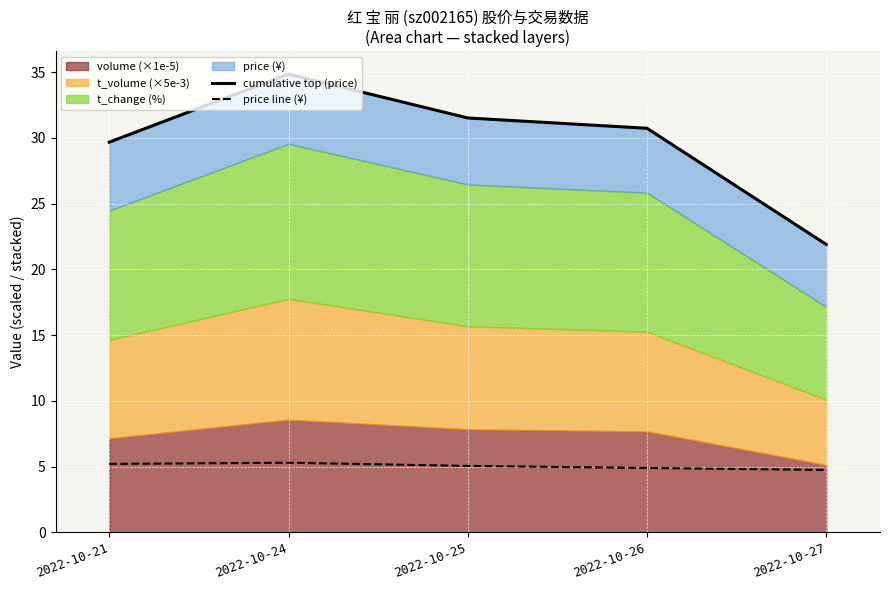

The price line (¥) series shows 2.5 at 2022-10-26. True or false?

False